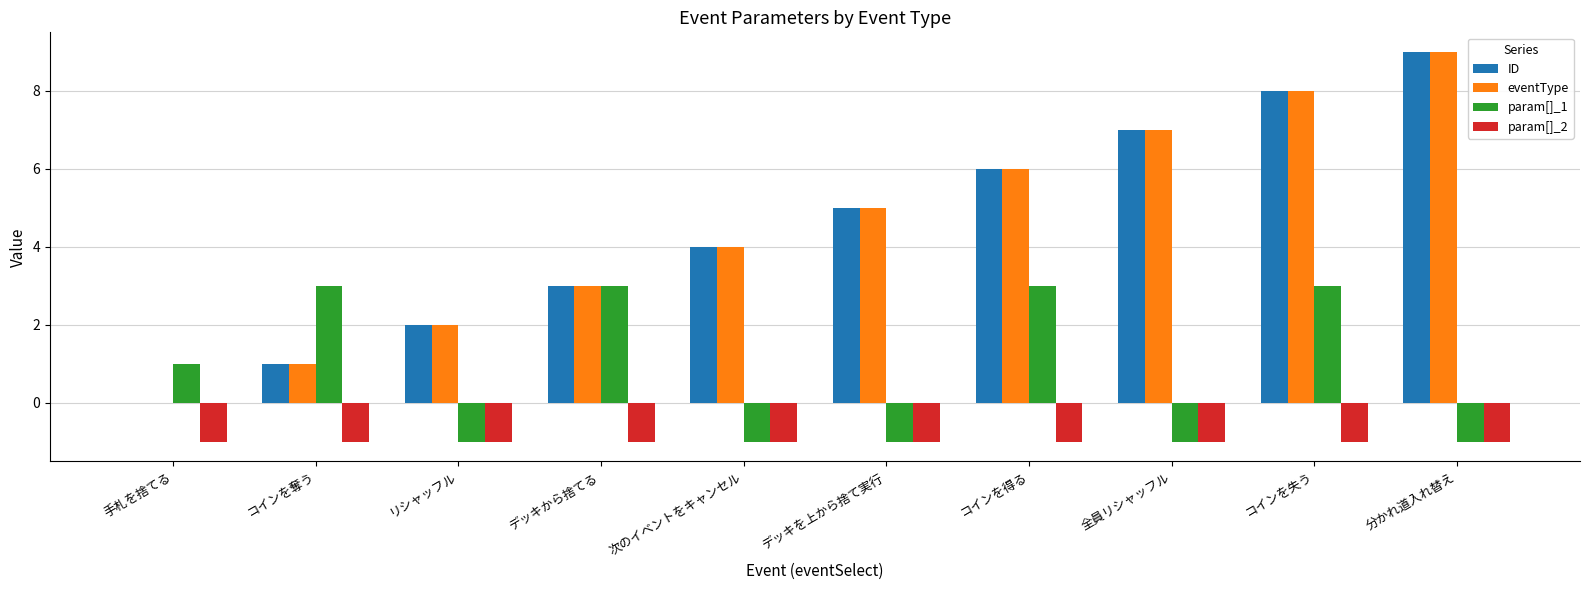

At which category is the sum across all series the highest?

コインを失う